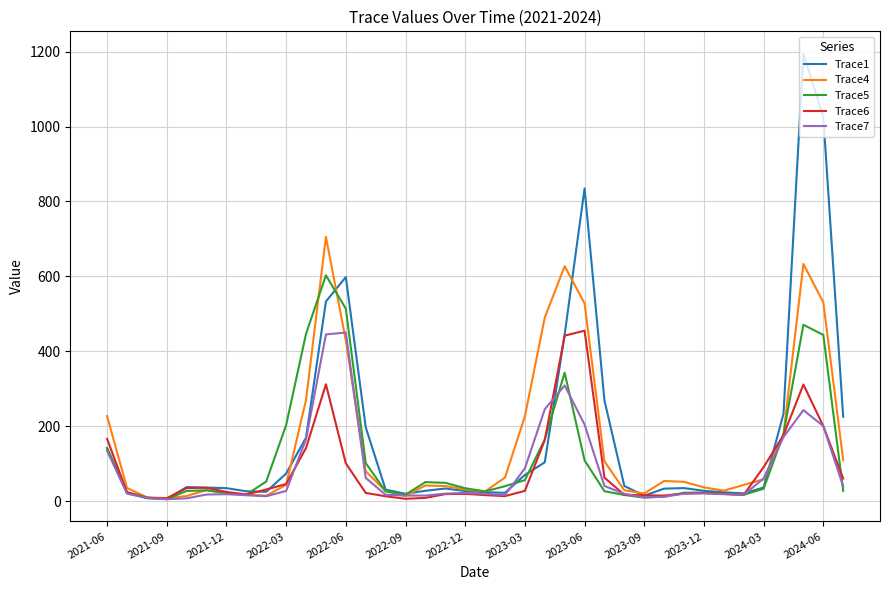

What are all the series names shown in the legend?

Trace1, Trace4, Trace5, Trace6, Trace7